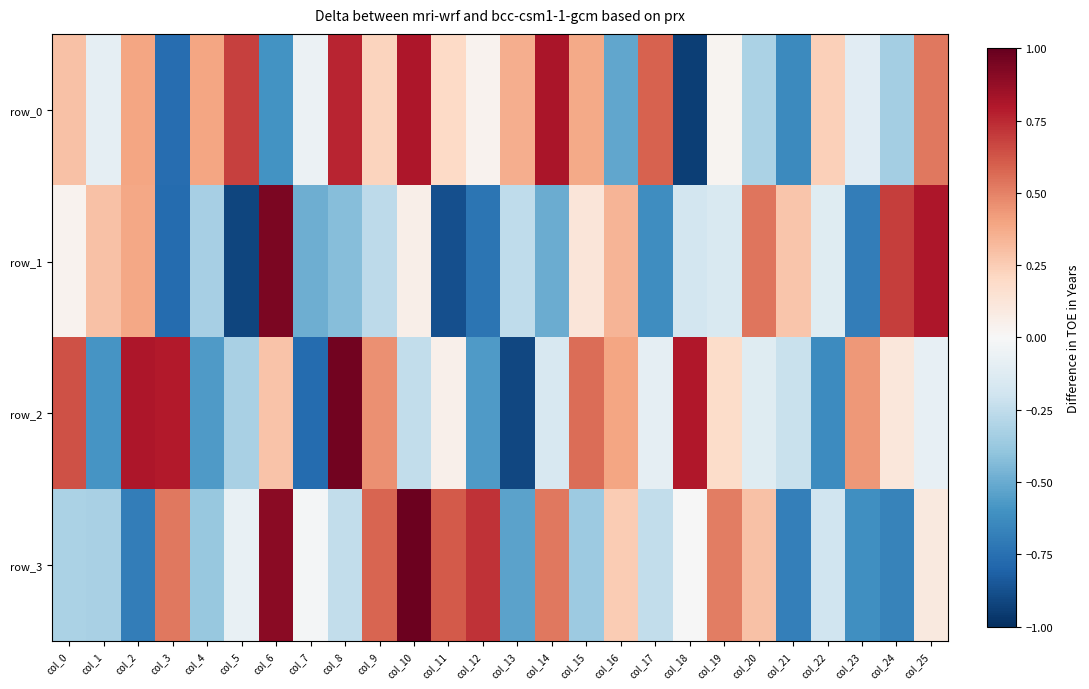

Rank the series at col_22 from highest to lowest value.

row_0, row_1, row_3, row_2